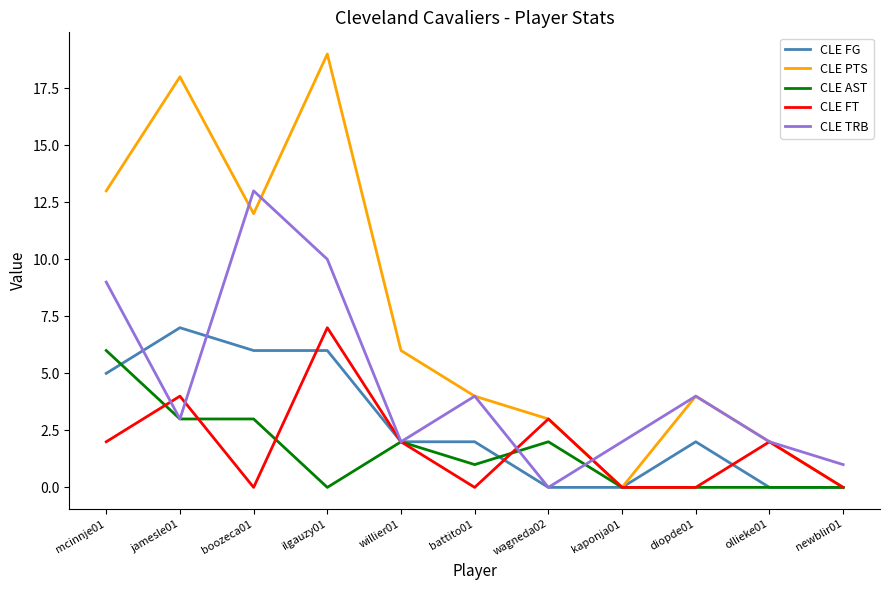

Where does the CLE FG series first go above 2?

mcinnje01